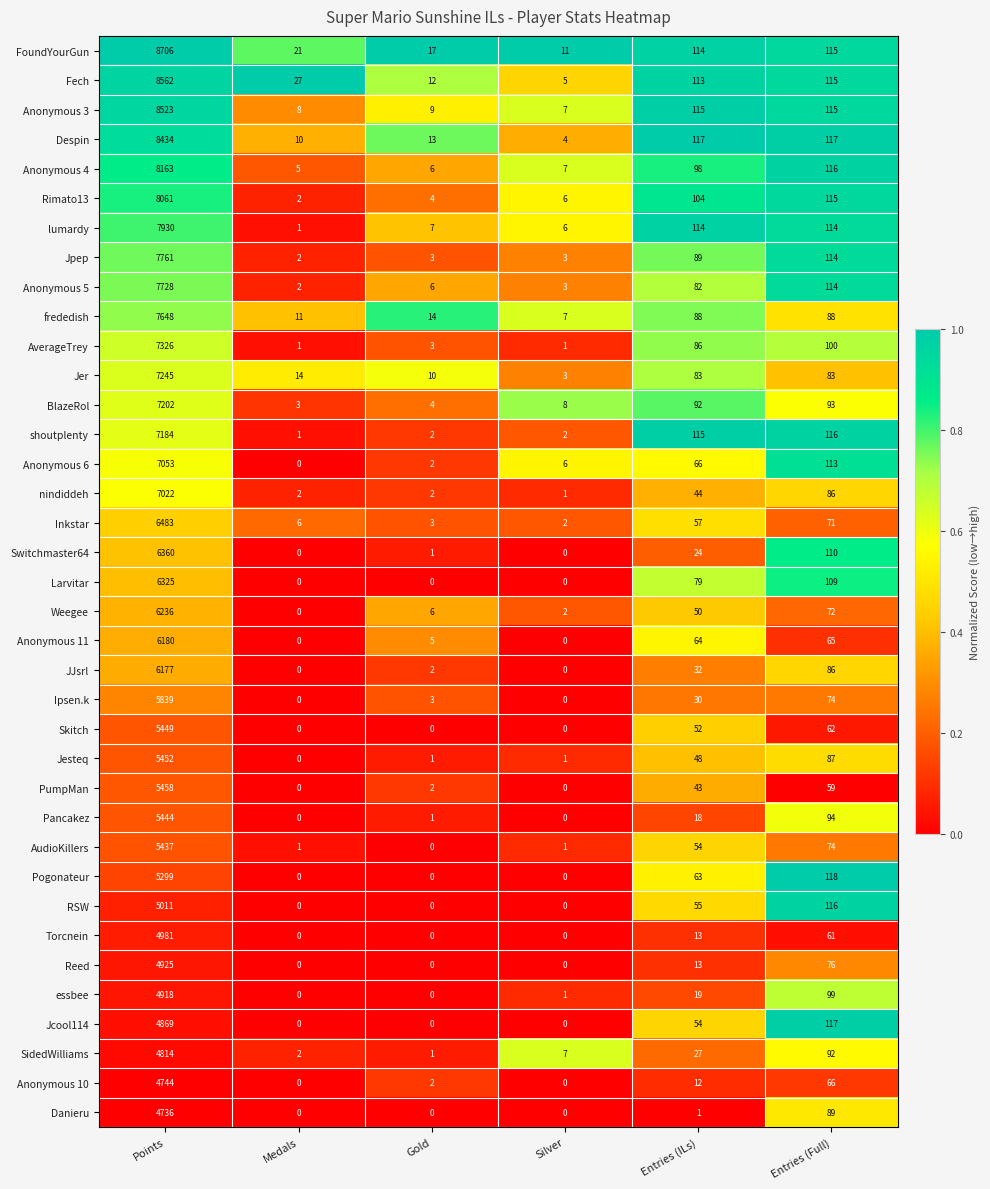

At which label does Fech reach its peak?

Points